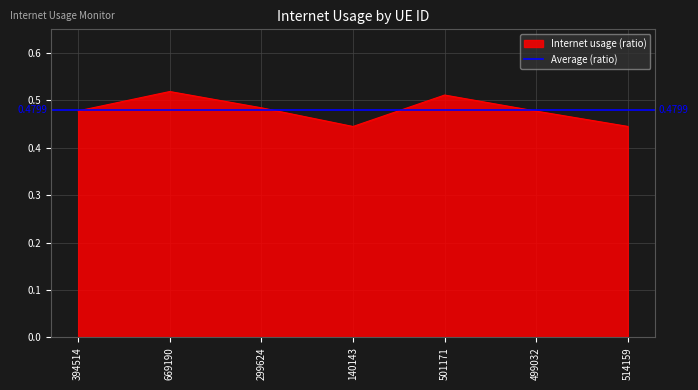

Which category has the highest value across all series?

669190